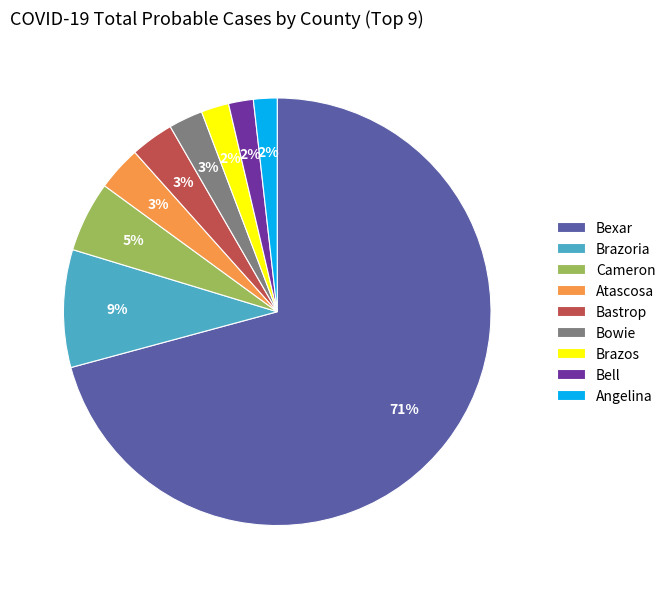

Count the number of slices in the pie.

9